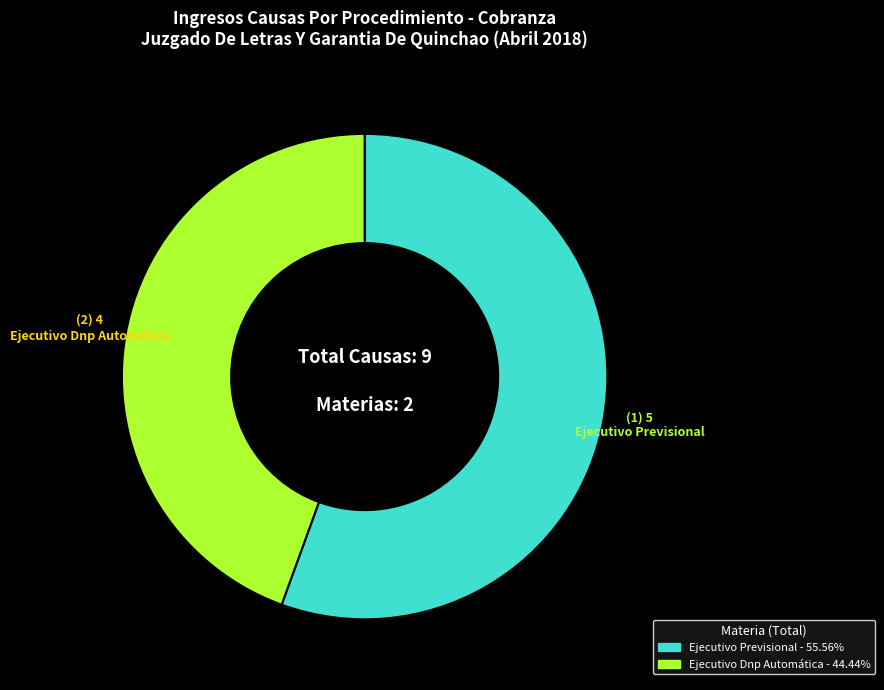

Between Ejecutivo Dnp Automática and Ejecutivo Previsional, which is larger?

Ejecutivo Previsional